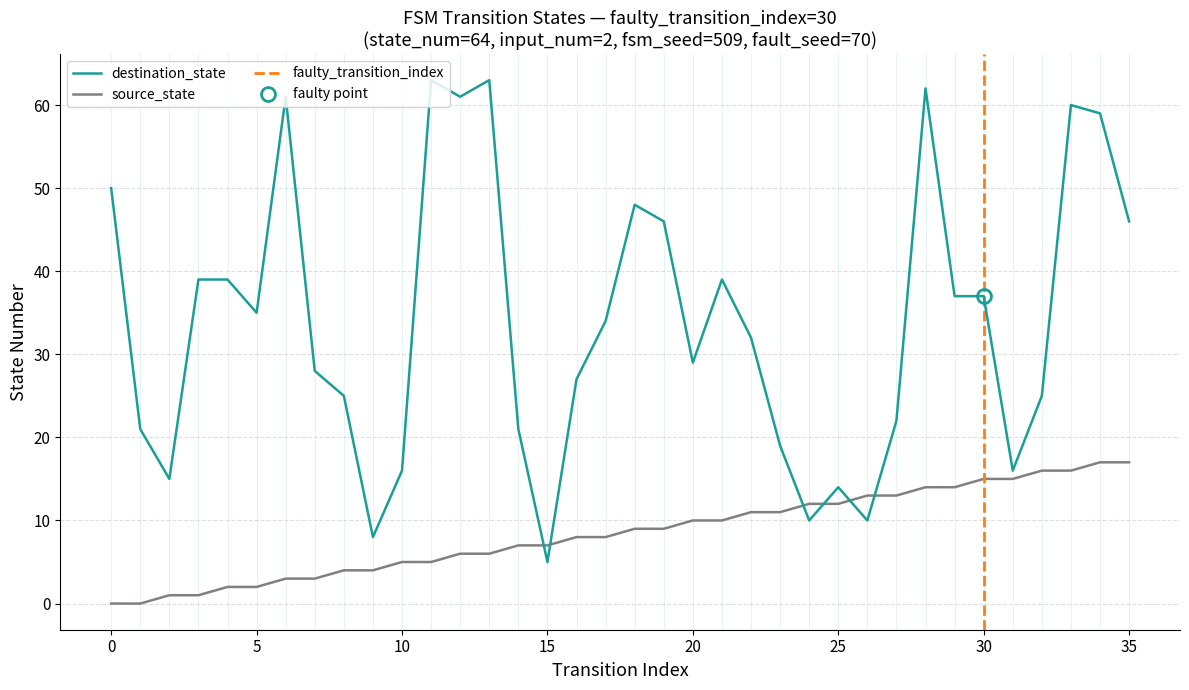

How many data points in destination_state are above 34?

17